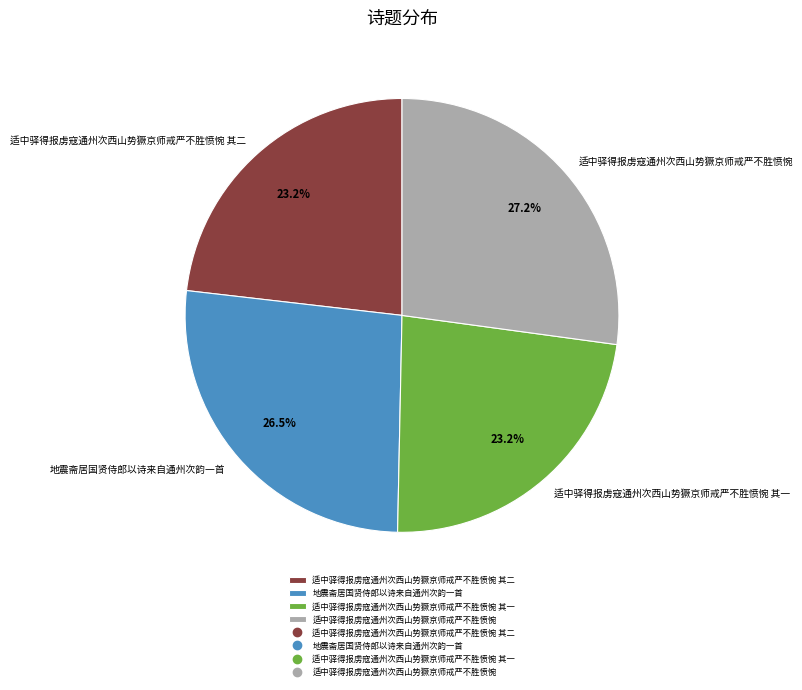

Between 适中驿得报虏寇通州次西山势獗京师戒严不胜愤惋 and 适中驿得报虏寇通州次西山势獗京师戒严不胜愤惋 其二, which is larger?

适中驿得报虏寇通州次西山势獗京师戒严不胜愤惋